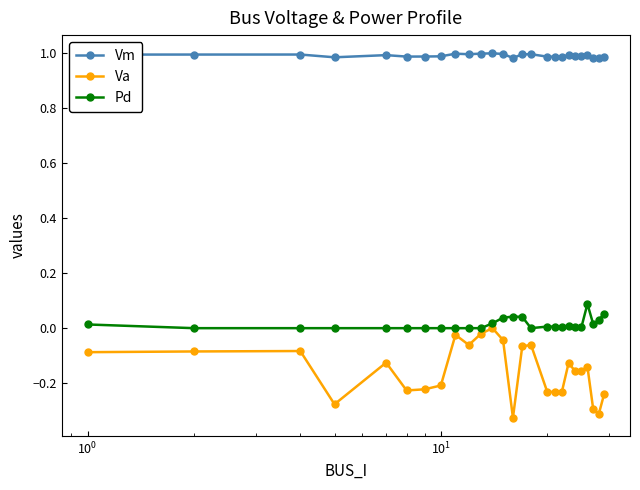

True or false: Va has more than 2 interior local peaks.

True